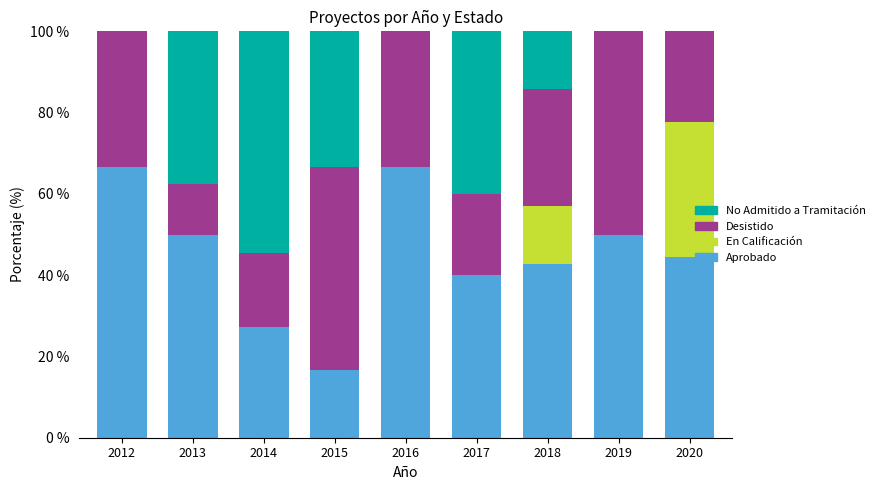

True or false: Aprobado has a value of 40.0 at 2017.

True